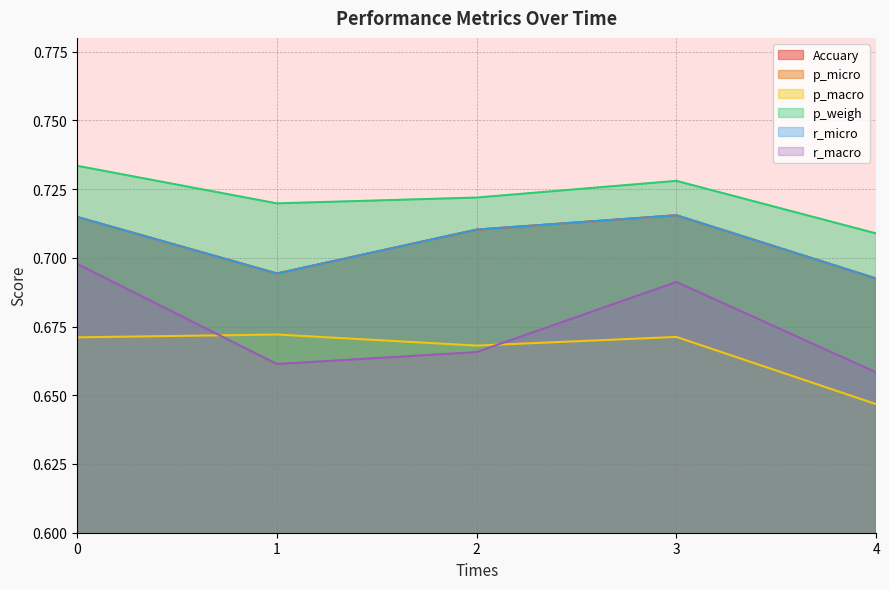

How many p_micro values are between 0 and 1?

5